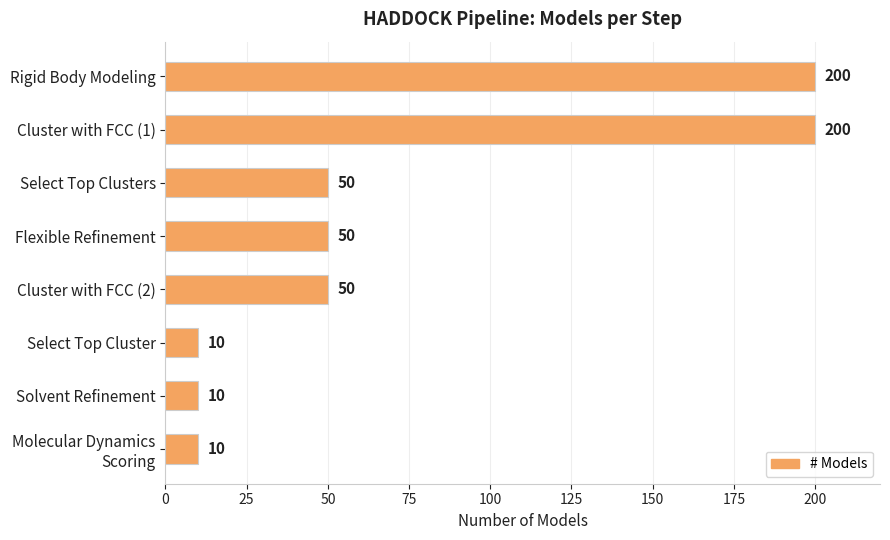

Reading bottom to top, transcribe all the data shown in this chart.

10	10	10	50	50	50	200	200